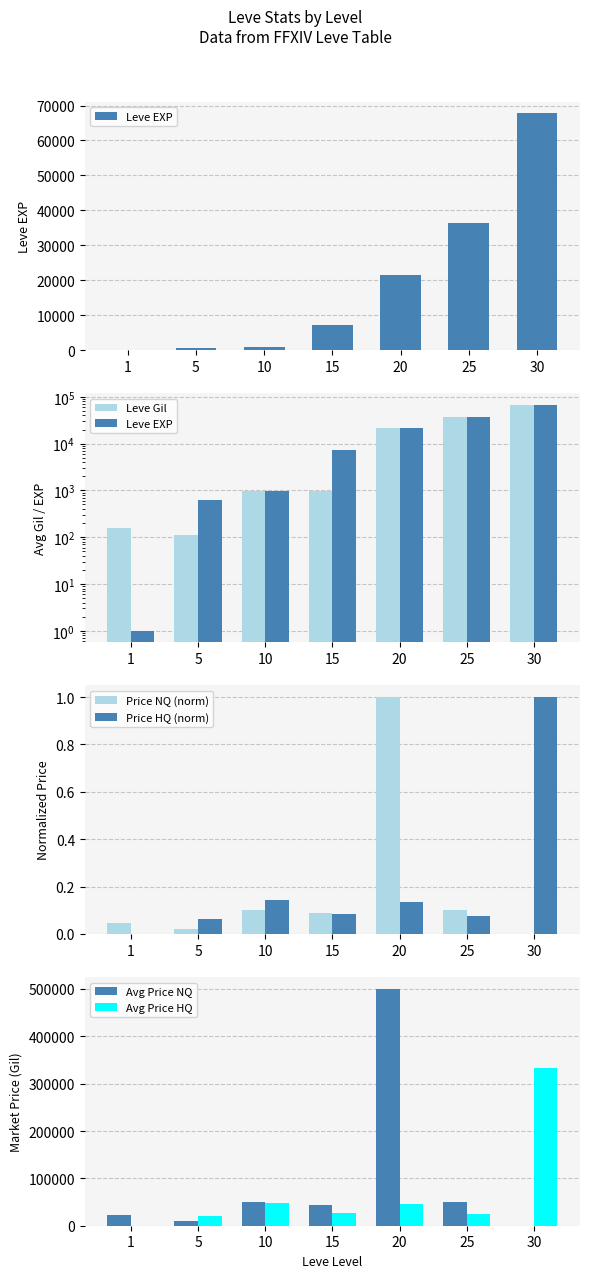

Which has a higher value, 1 or 15?

15